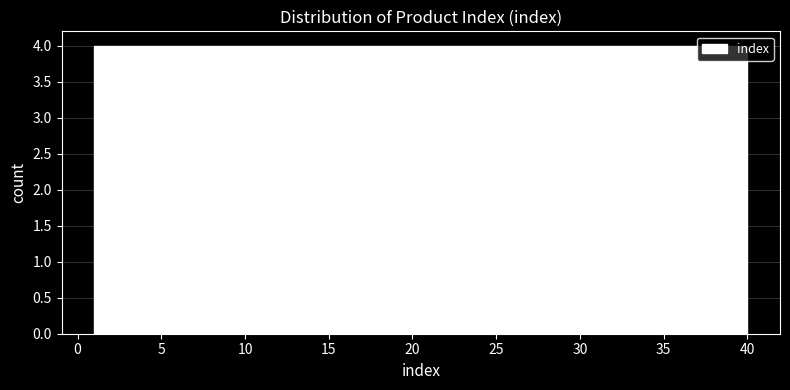

Reading left to right, transcribe this chart: for each bar, give the range it covers on the x-axis and its height. Neither the bar edges nor the heights are printed on the chart, so give them approximately, as read against the axes.

1.0 to 4.9: 4
4.9 to 8.8: 4
8.8 to 12.7: 4
12.7 to 16.6: 4
16.6 to 20.5: 4
20.5 to 24.4: 4
24.4 to 28.3: 4
28.3 to 32.2: 4
32.2 to 36.1: 4
36.1 to 40.0: 4